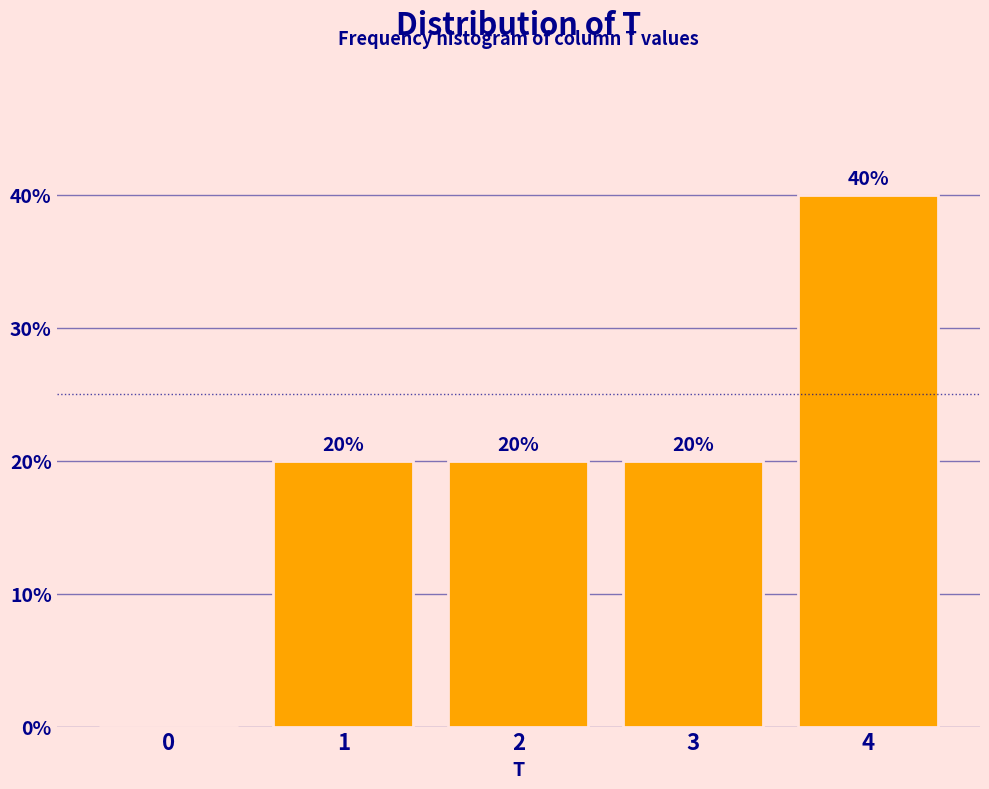

Reading left to right, transcribe all the data shown in this chart.

0=0	1=20	2=20	3=20	4=40